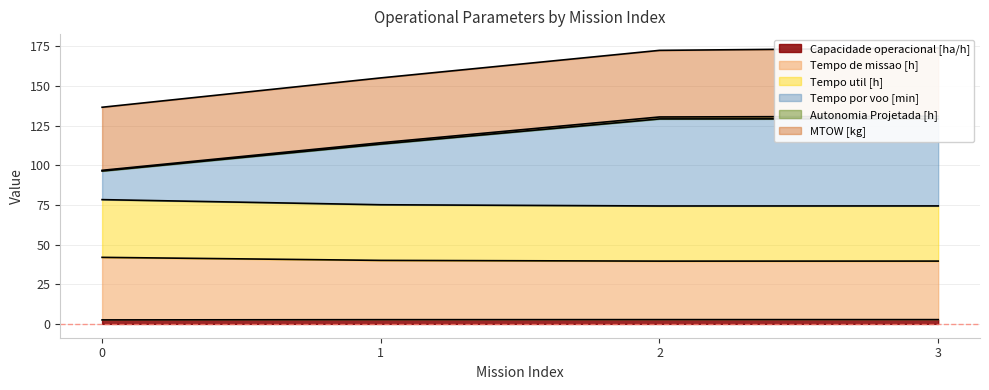

How many interior local valleys does the Tempo util [h] series have?

1